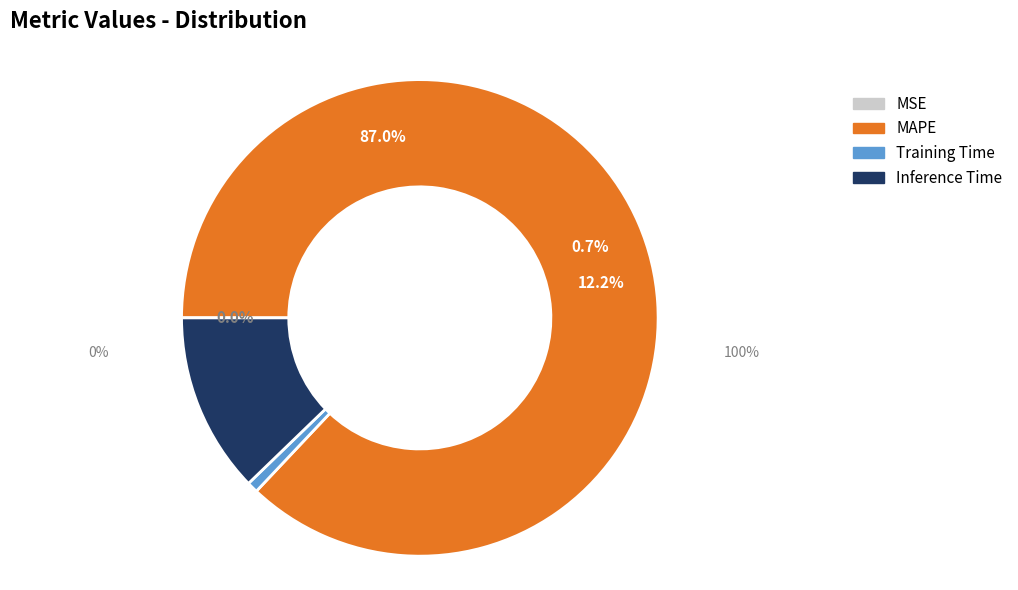

Count the number of slices in the pie.

4